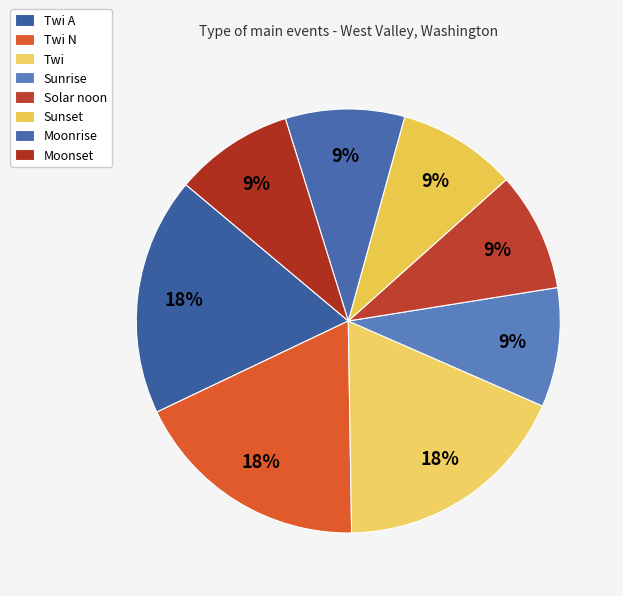

The Sunset slice represents 9% of the pie. True or false?

True